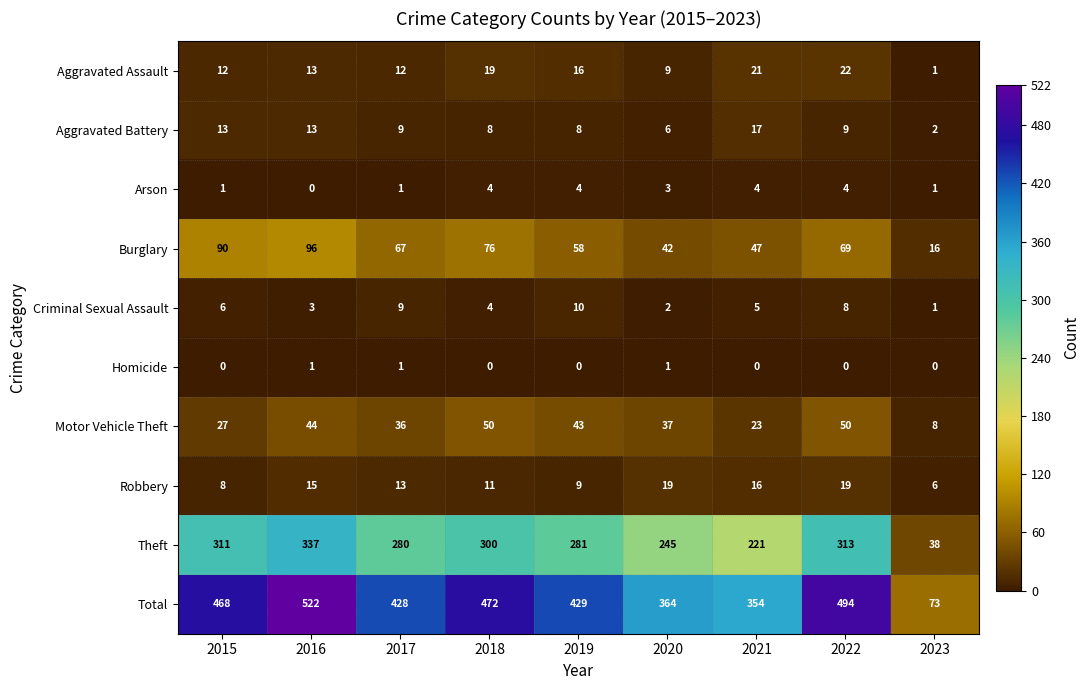

What is the greatest value displayed?

522